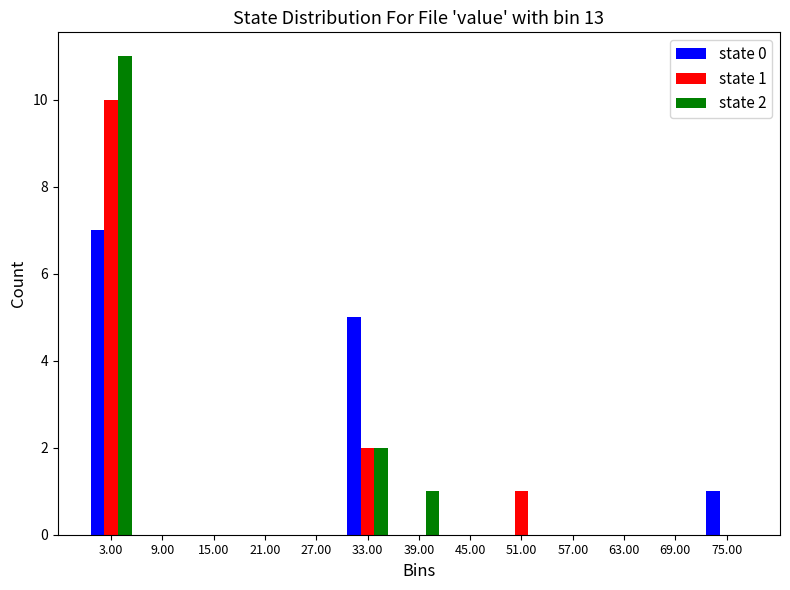

In the state 0 series, which range on the x-axis has the tallest bar?

0 to 6